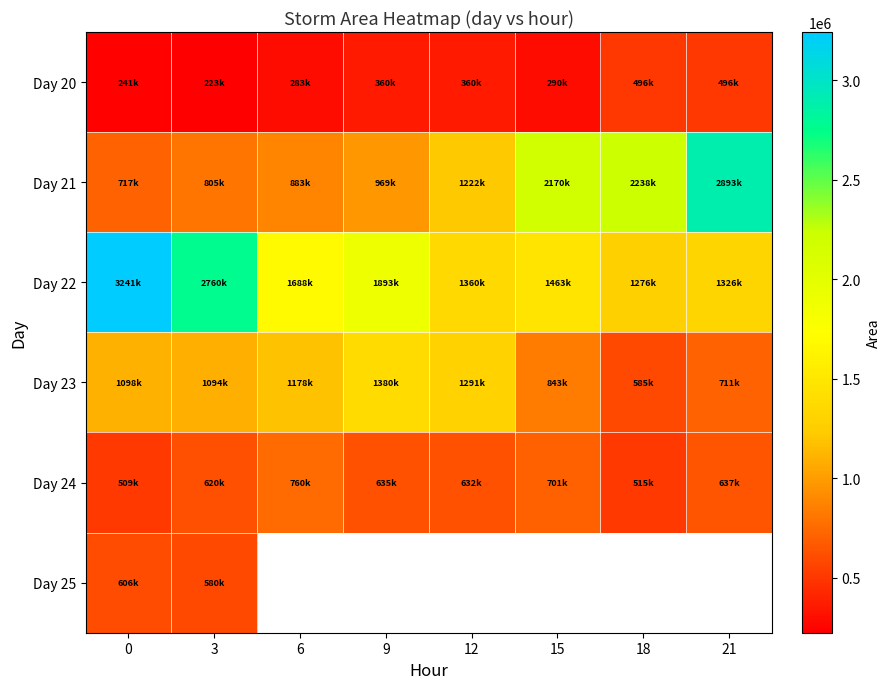

Which series has the largest range (max minus min)?

Day 21